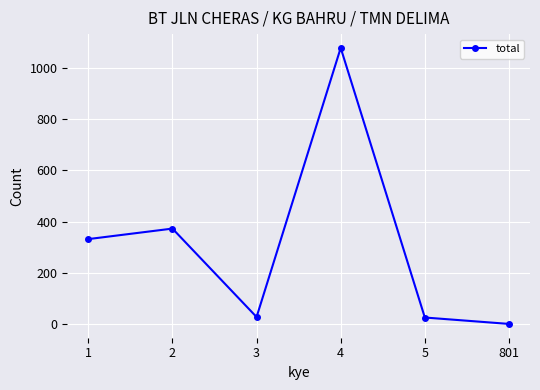

Approximately how many times larger is the value at 2 compared to 5?

14.3